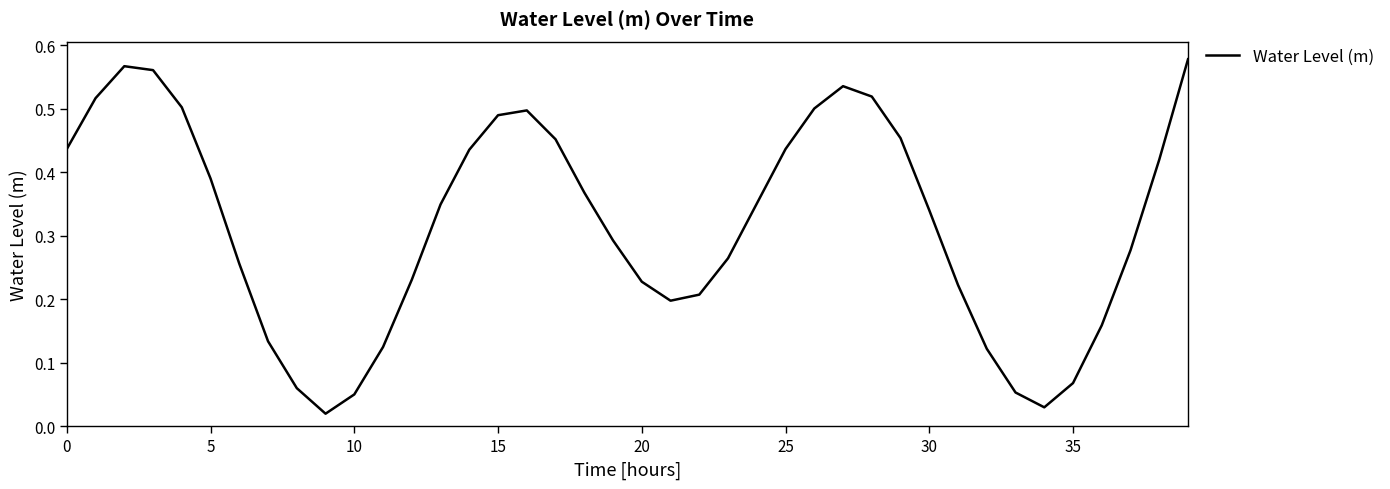

How many lines are shown in the chart?

1